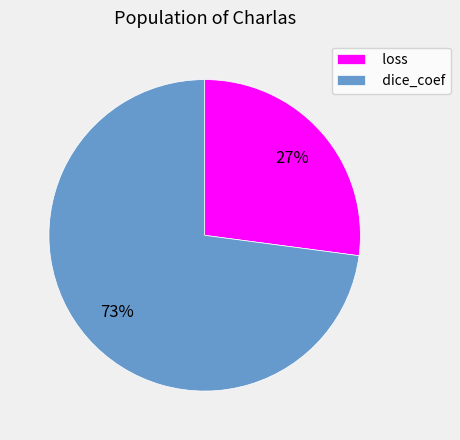

Which slice is the largest?

dice_coef